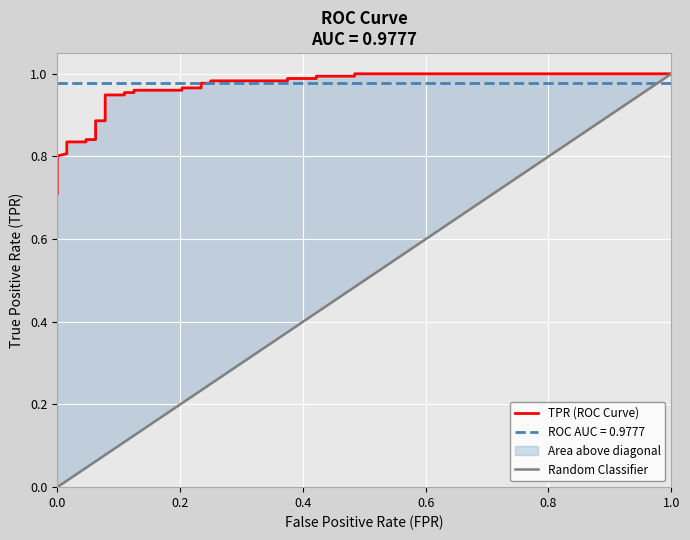

What is the greatest value displayed?

1.0